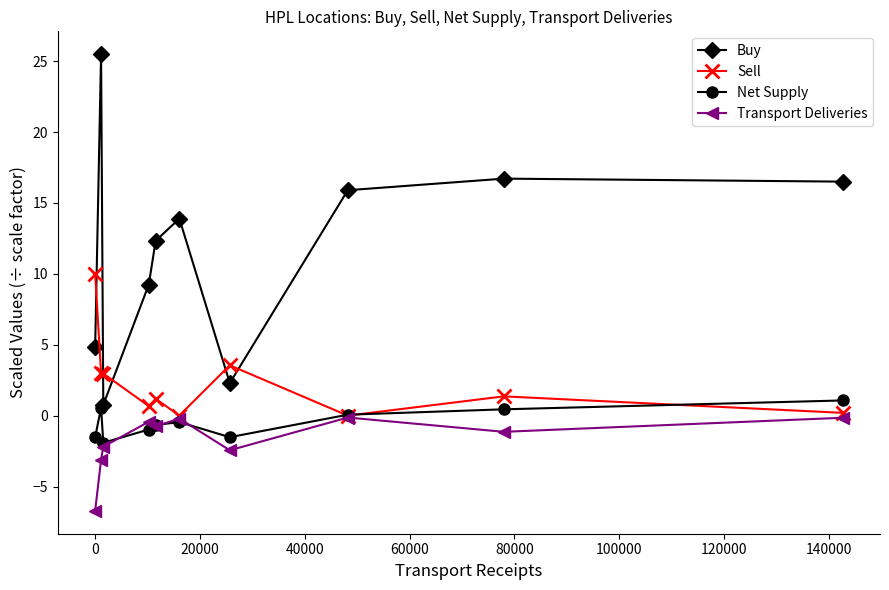

True or false: Net Supply and Buy cross at least once.

False